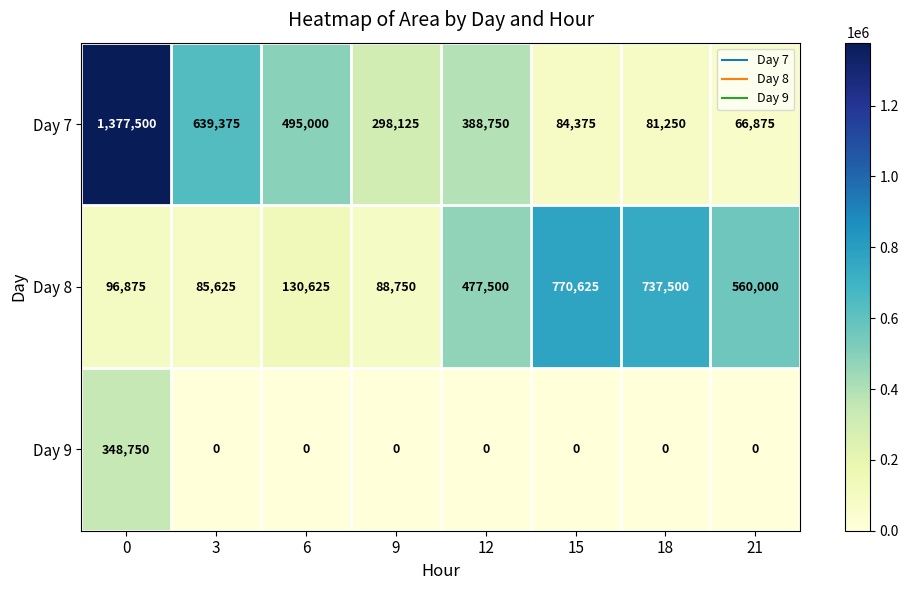

What is the maximum value for Day 7?

1377500